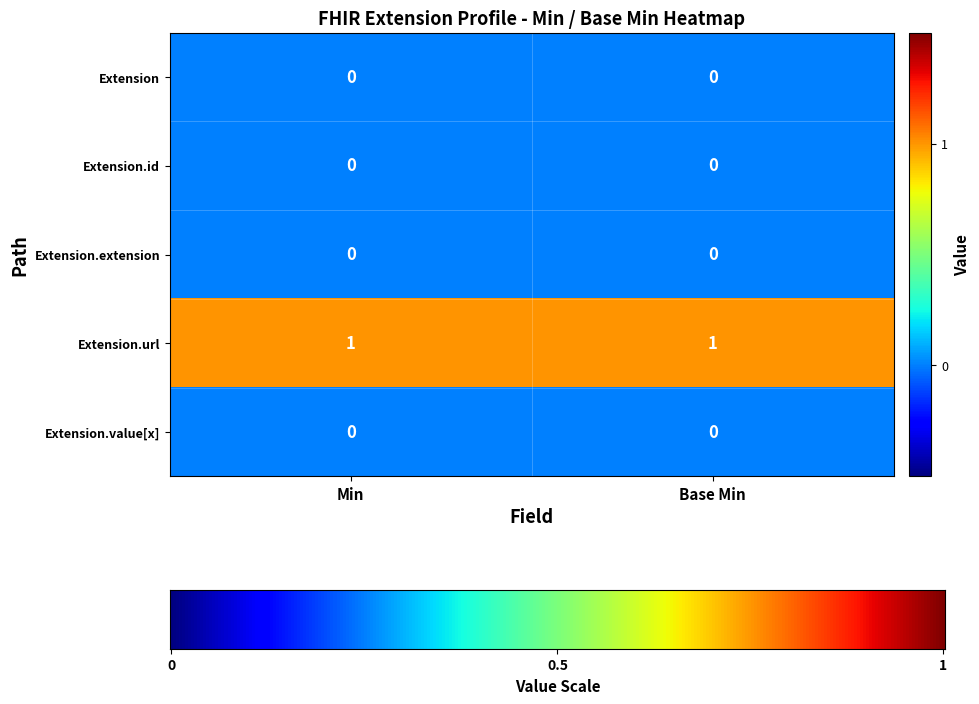

Which series has the largest total across all categories?

Extension.url